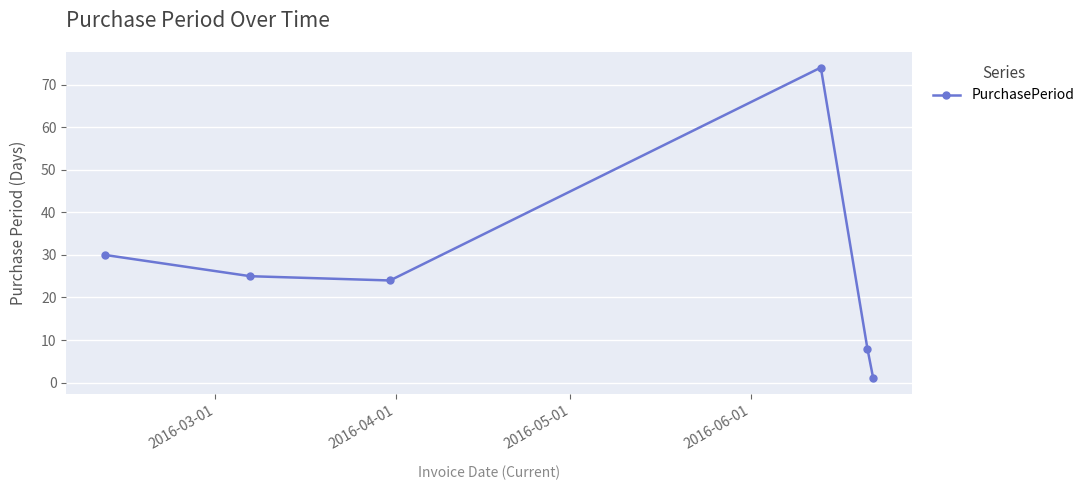

How many points are lower than both their immediate neighbors (excluding endpoints)?

1